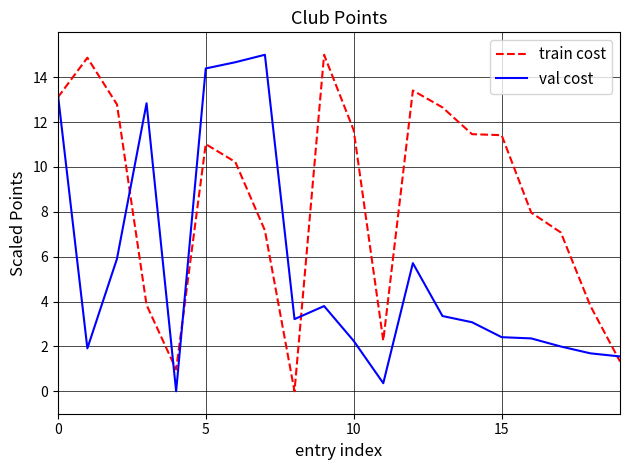

List the series in order of their overall mean, highest first.

train cost, val cost